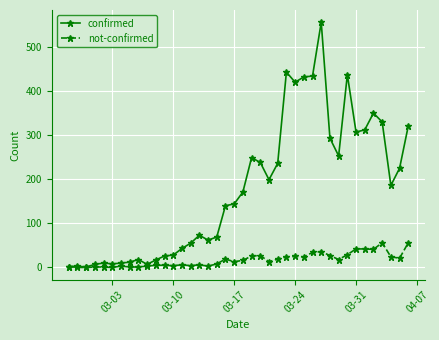

List the series in order of their overall mean, lowest first.

not-confirmed, confirmed